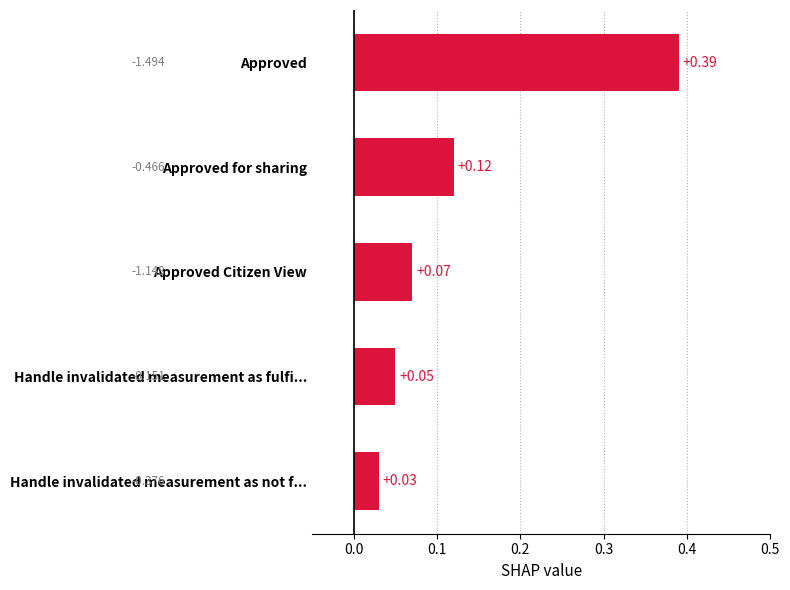

List the labels in order of value, smallest first.

Handle invalidated measurement as not f..., Handle invalidated measurement as fulfi..., Approved Citizen View, Approved for sharing, Approved